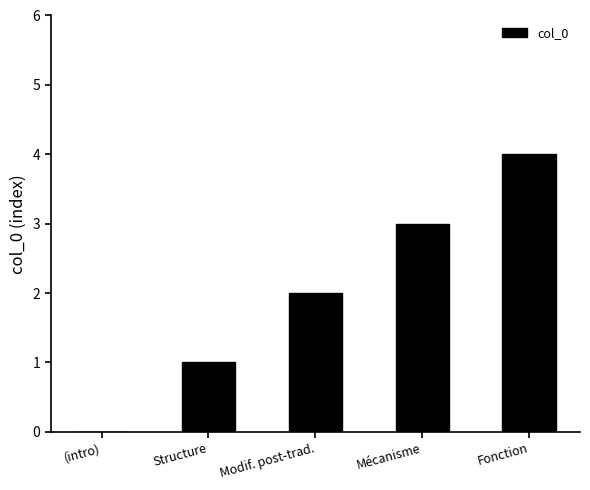

What is the sum of the values at Mécanisme and Fonction?

7